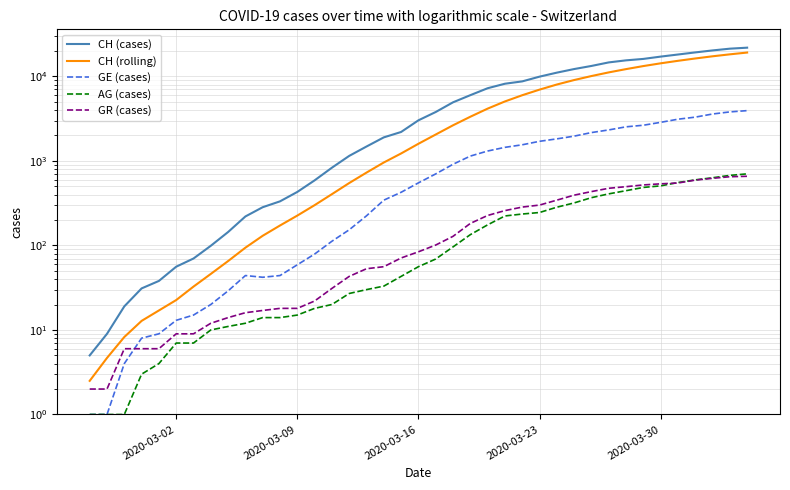

True or false: AG (cases) and GE (cases) cross at least once.

False